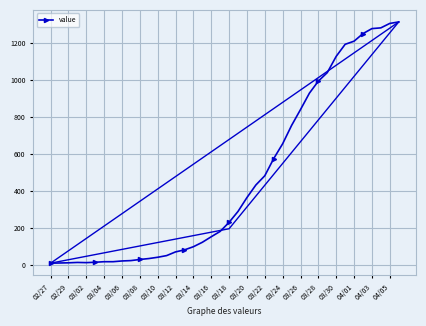

What is the highest value of the value series?

1315